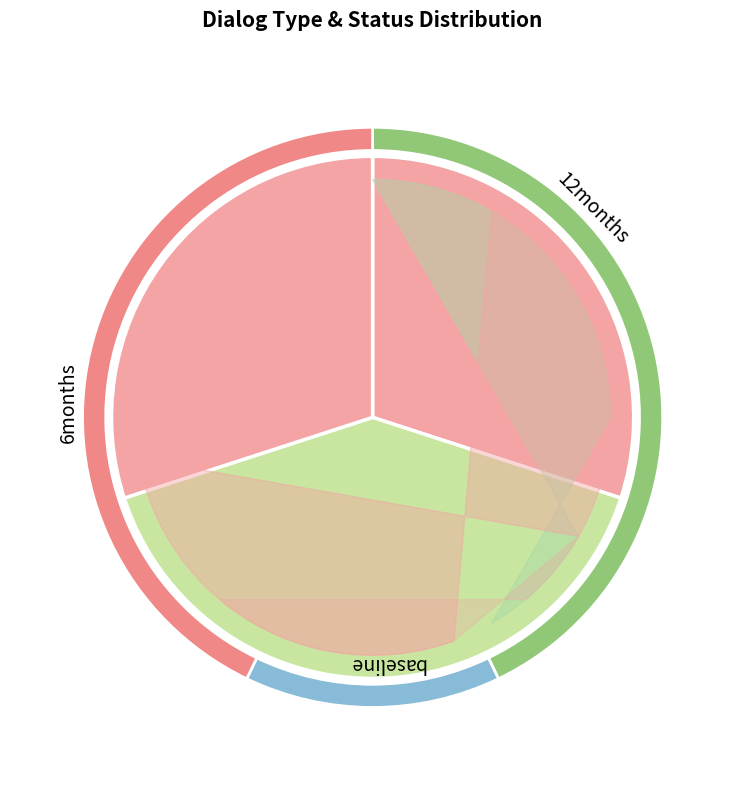

What portion of the pie excludes 10?

90.5%